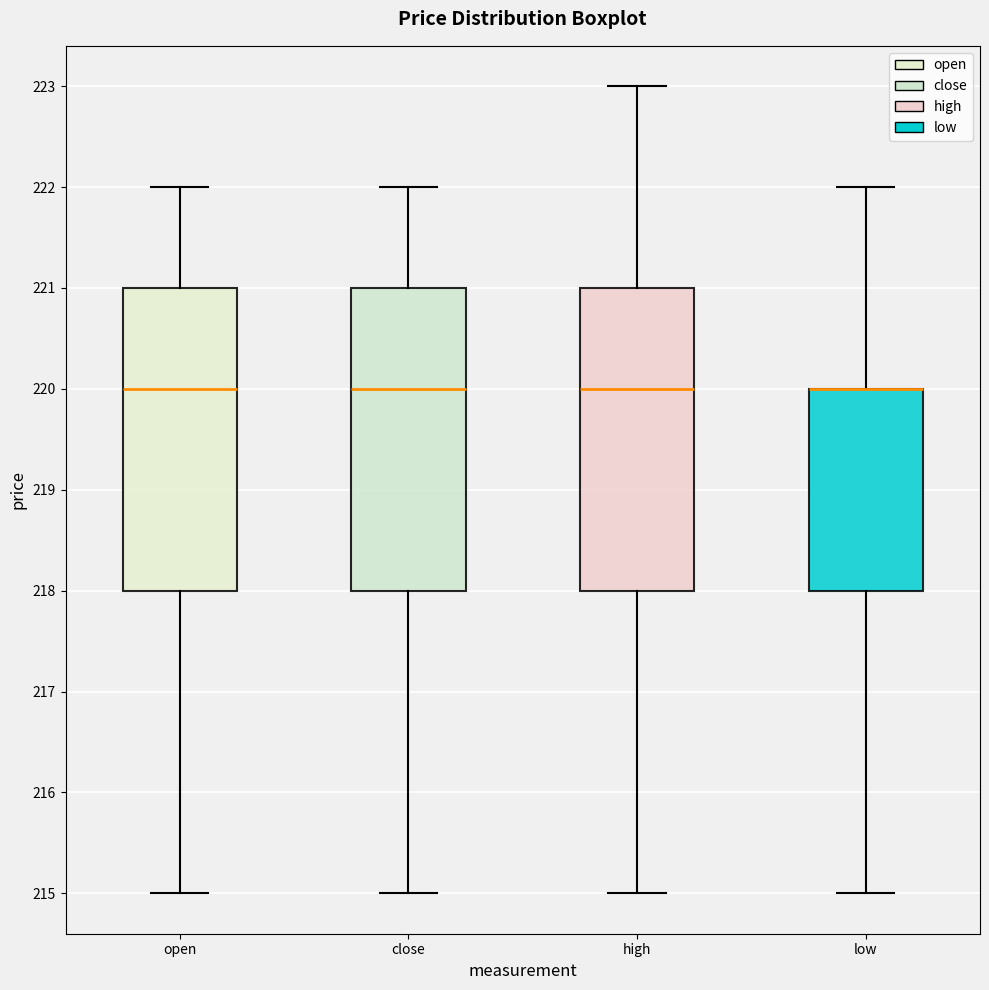

Where does the upper whisker of the box for low end on the y-axis? The values are not printed on the chart, so give them approximately, as read against the axis.

222